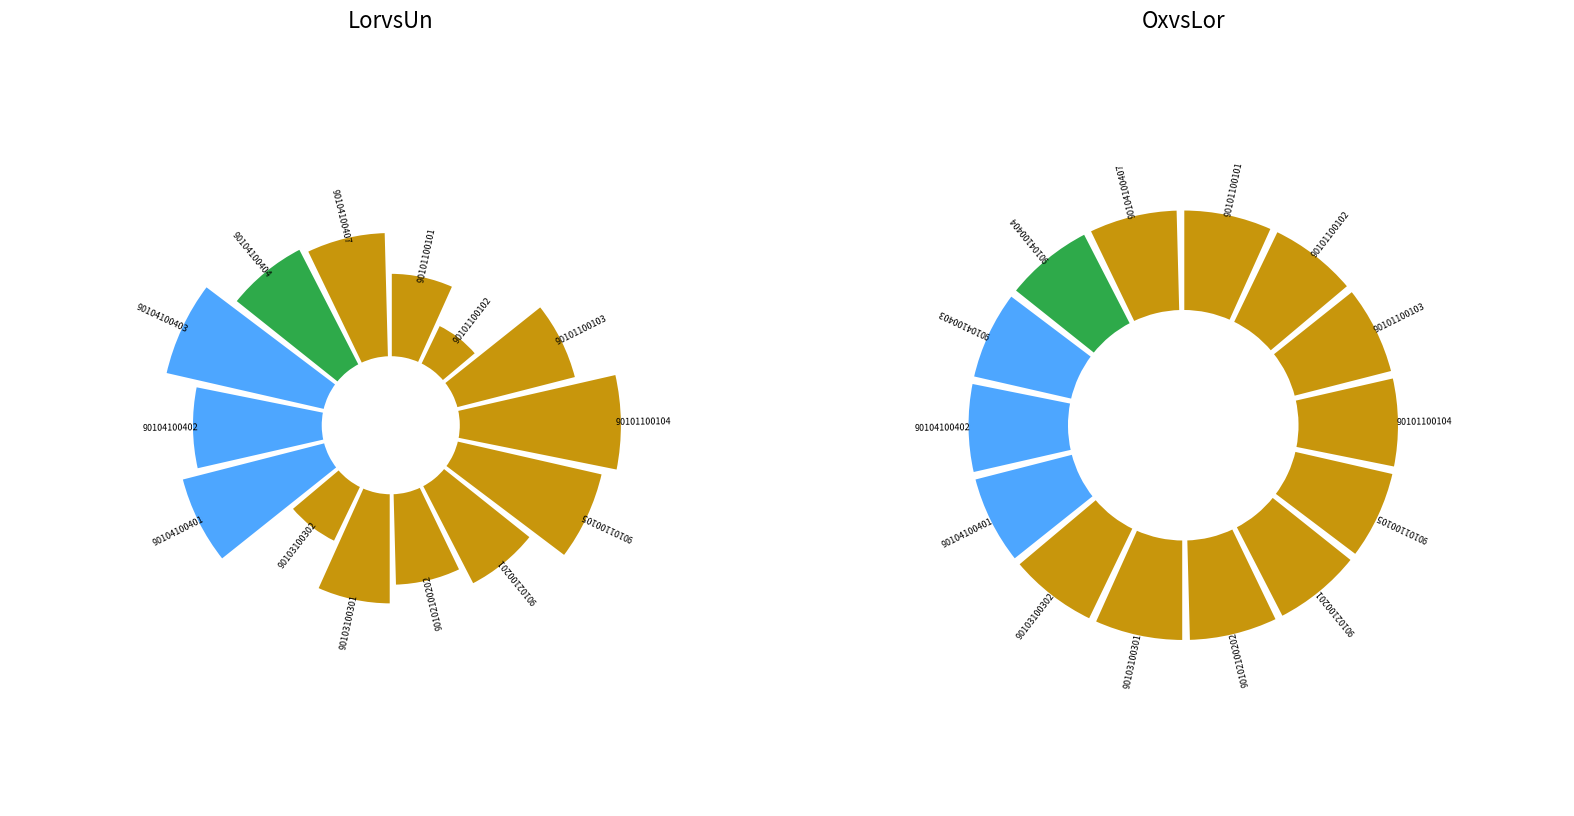

Is there any slice that represents more than half of the pie?

No